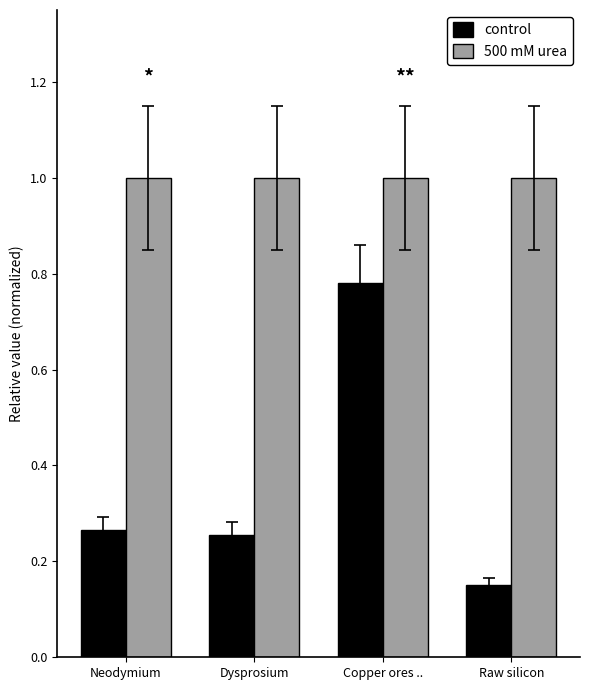

What position from the left is Raw silicon?

4